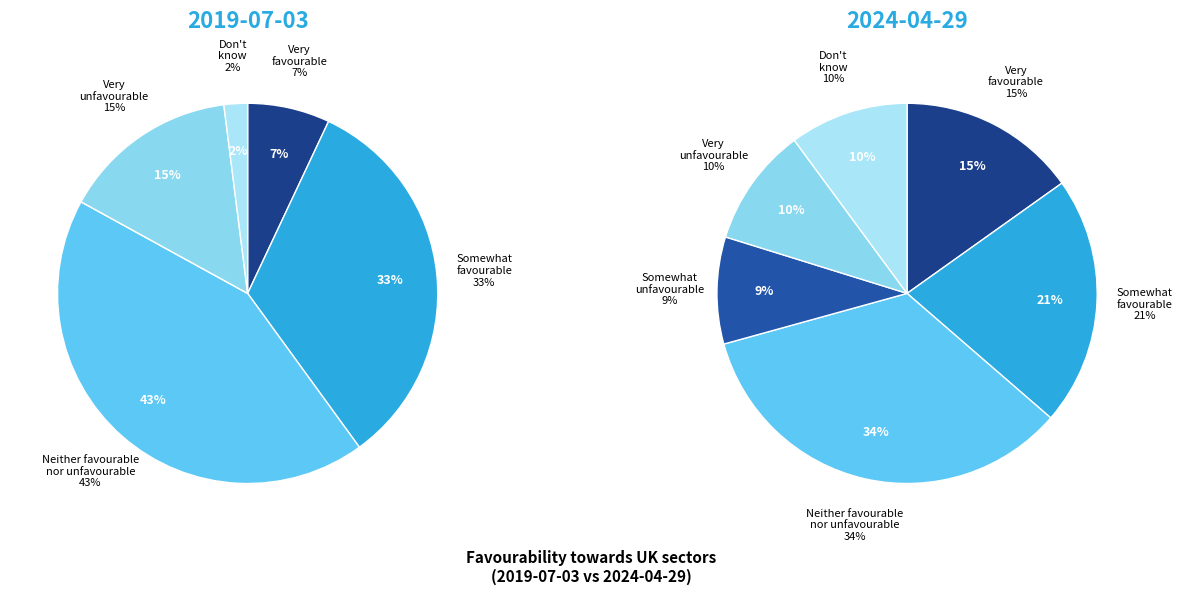

How many segments does this pie chart have?

6